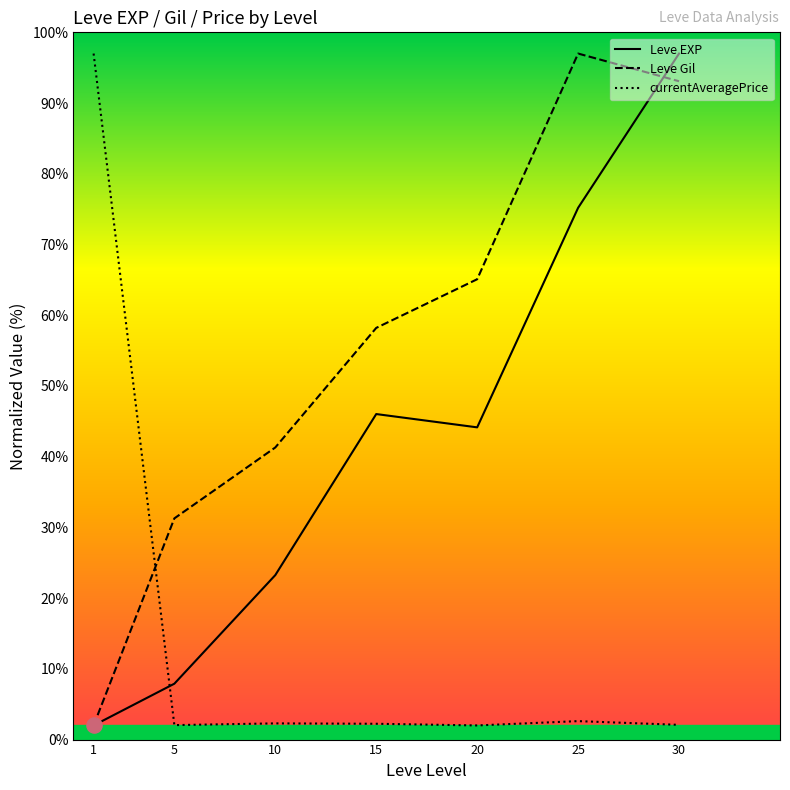

Is the value of currentAveragePrice at 20 greater than the value of Leve Gil at 15?

No